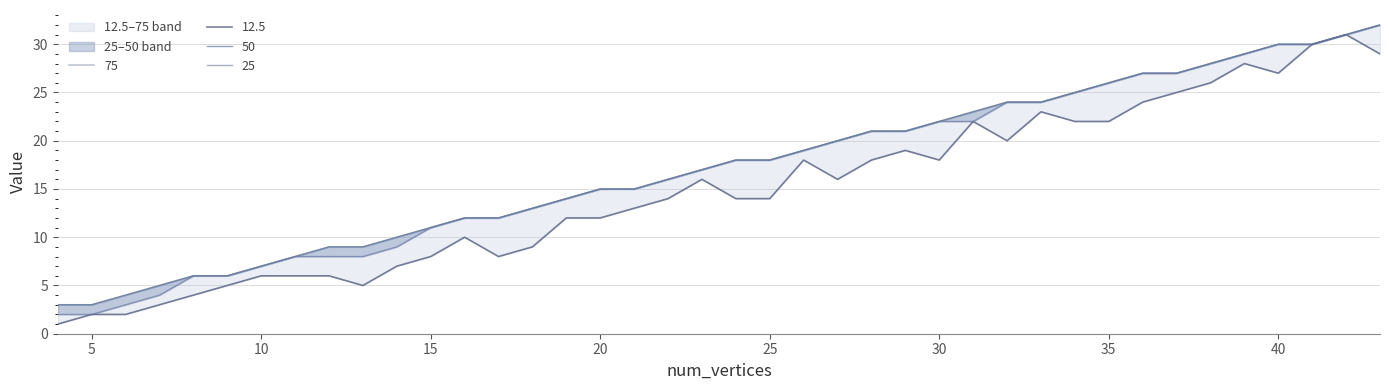

True or false: 50 and 25 intersect in this chart.

False